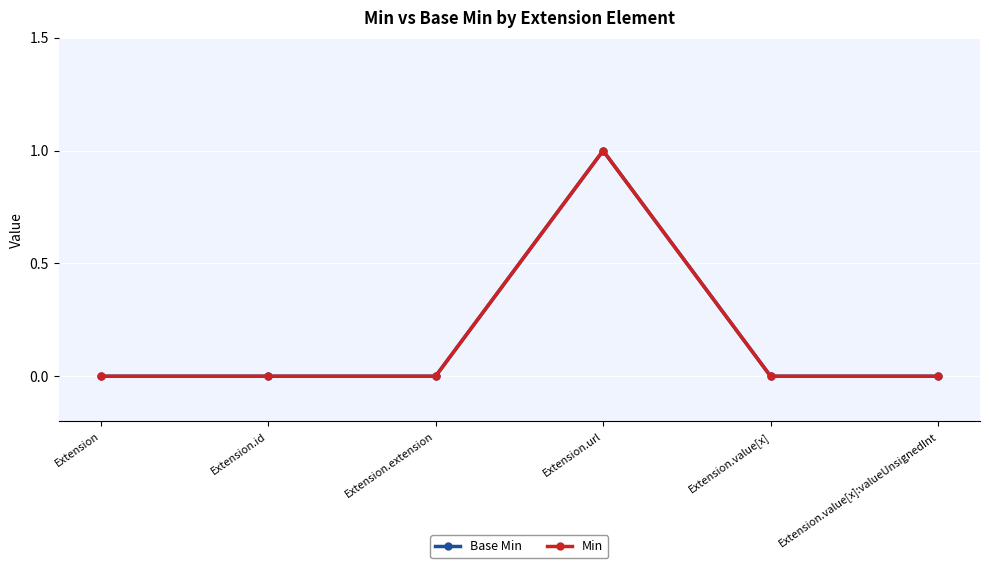

At which label does Min reach its peak?

Extension.url